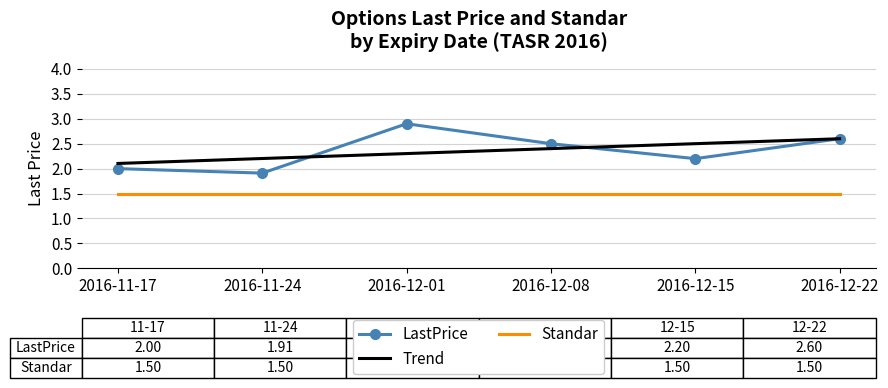

What are all the series names shown in the legend?

LastPrice, Trend, Standar